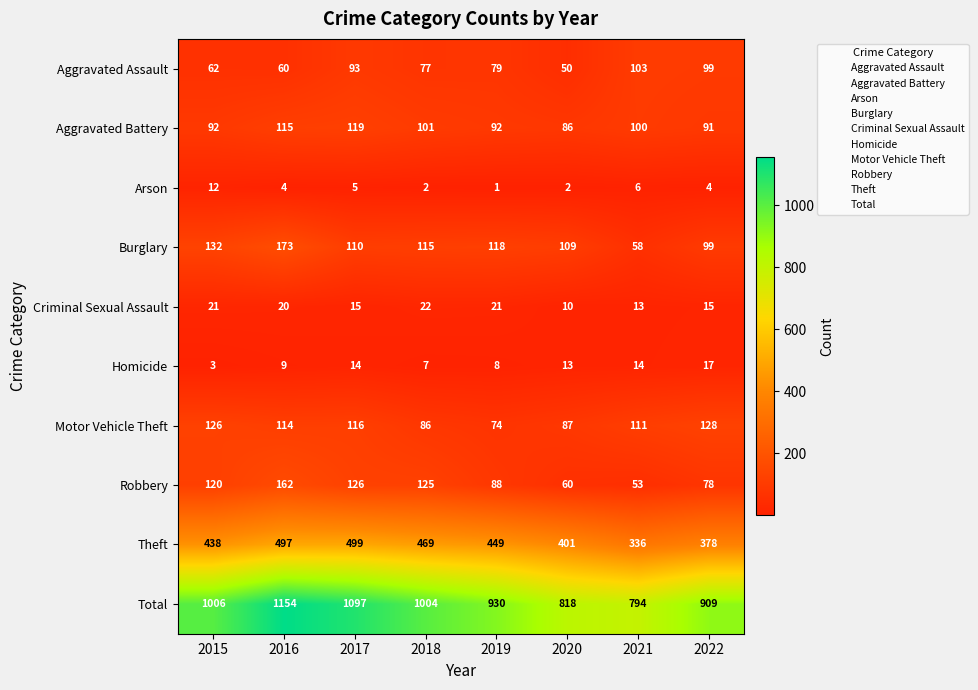

How many distinct data groups are displayed?

10